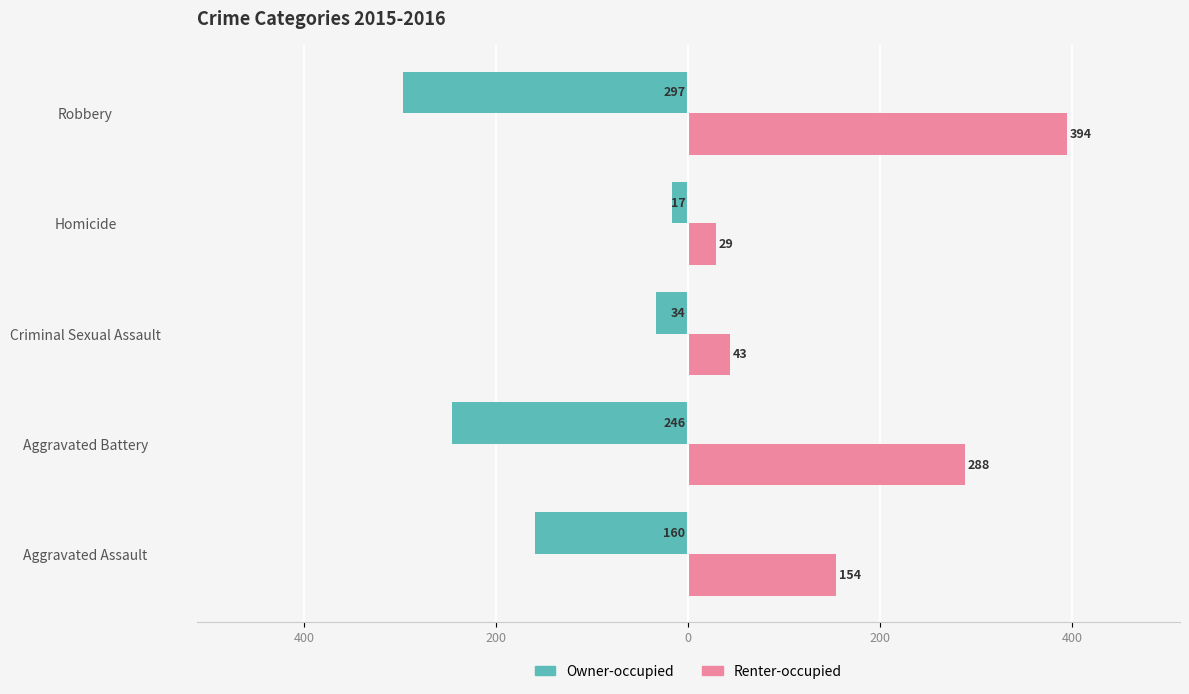

What are all the series names shown in the legend?

Owner-occupied, Renter-occupied